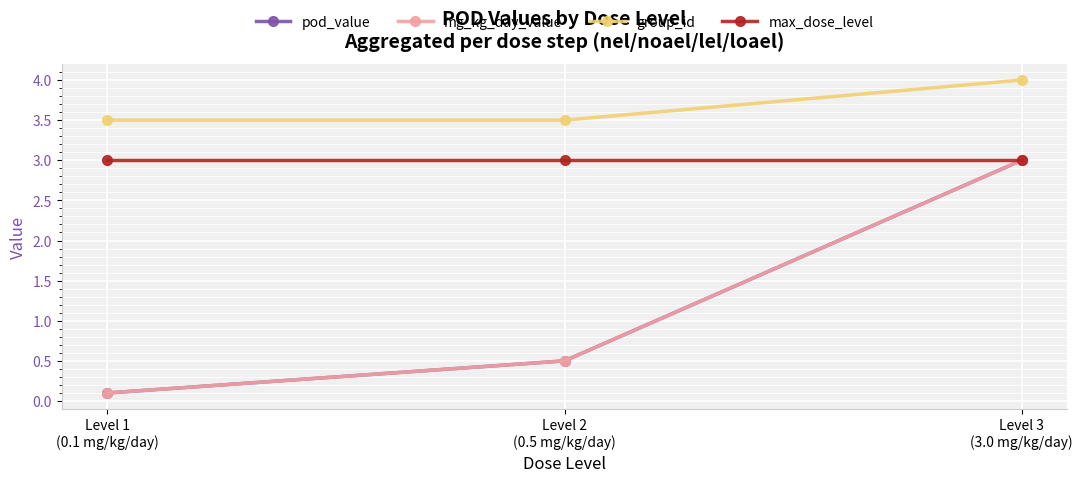

Is this an area chart (filled region under the line)?

No